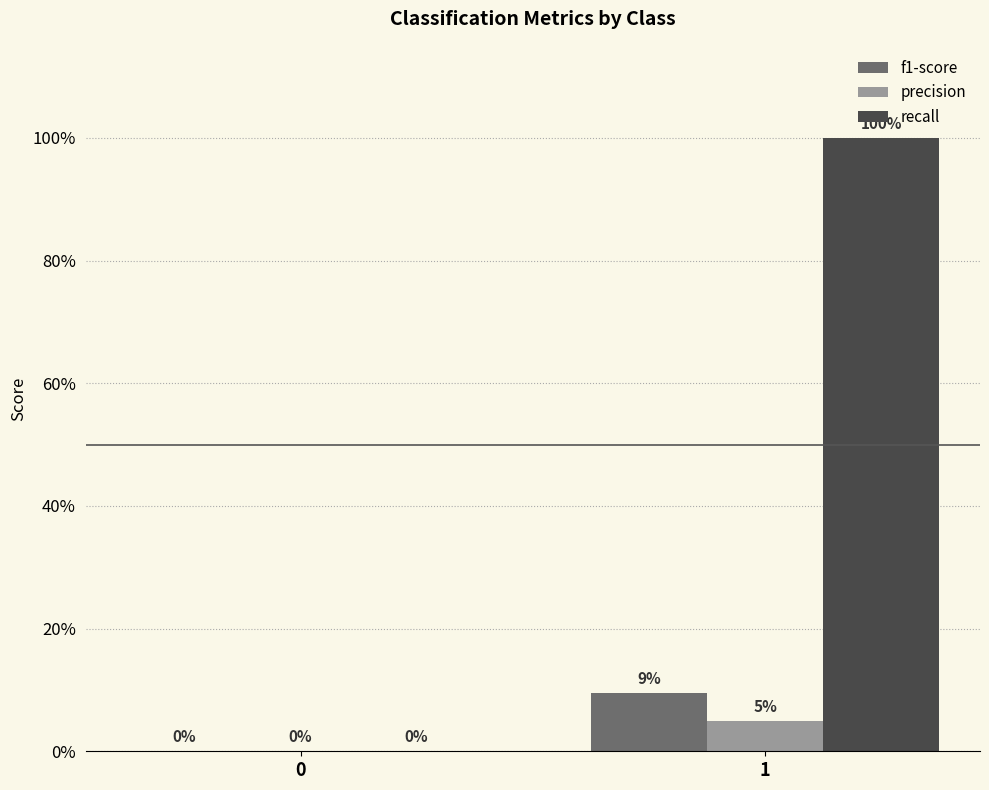

What is the sum of the f1-score values at 0 and 1?

0.1